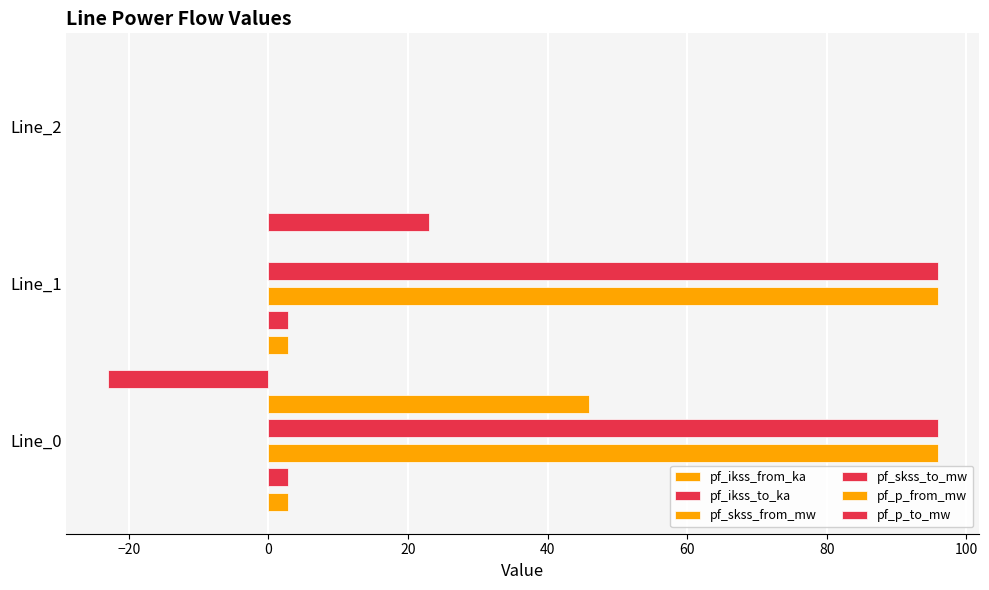

Between Line_1 and Line_0, which is larger?

Line_1